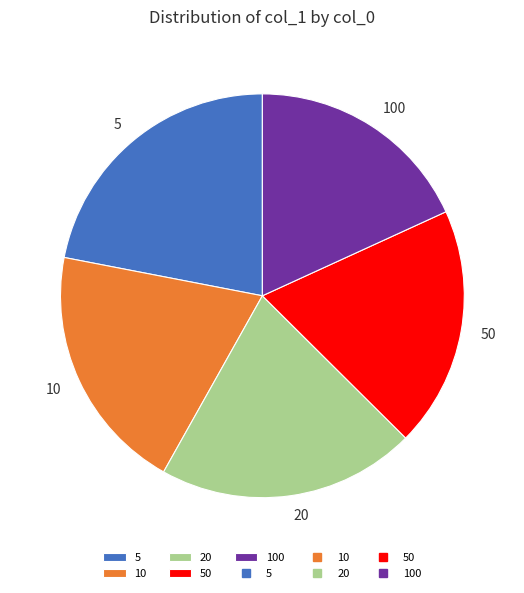

Between 20 and 10, which is larger?

20